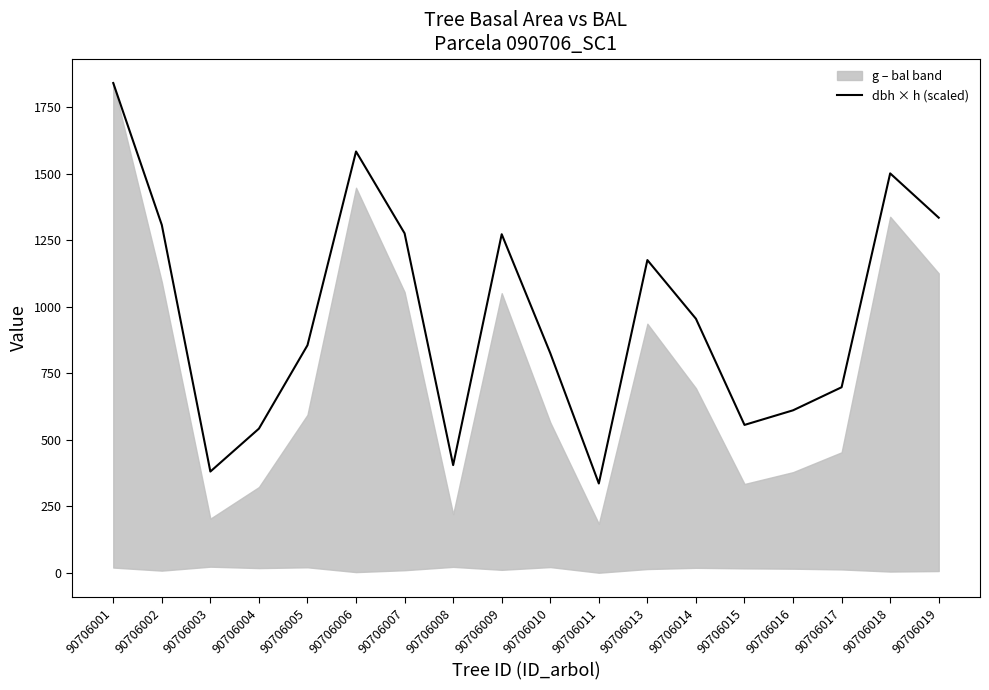

What is the smallest value displayed?

335.4